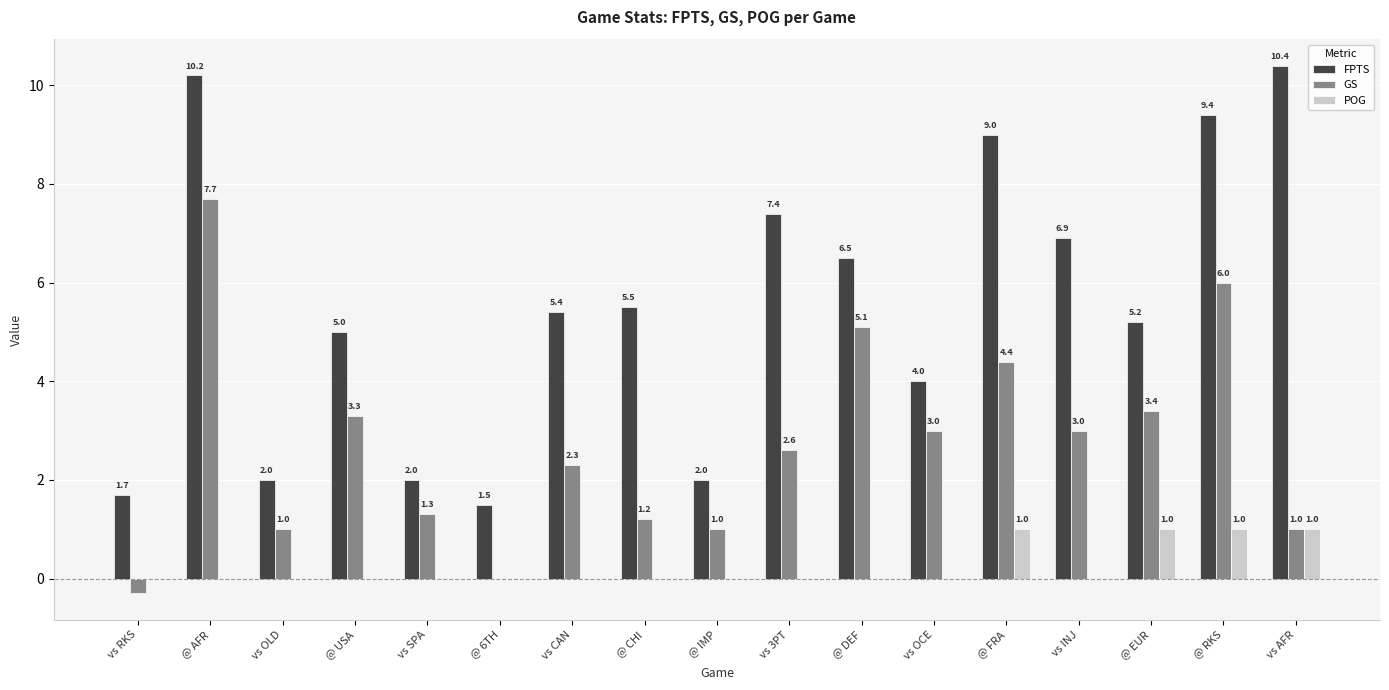

At which category is the sum across all series the highest?

@ AFR